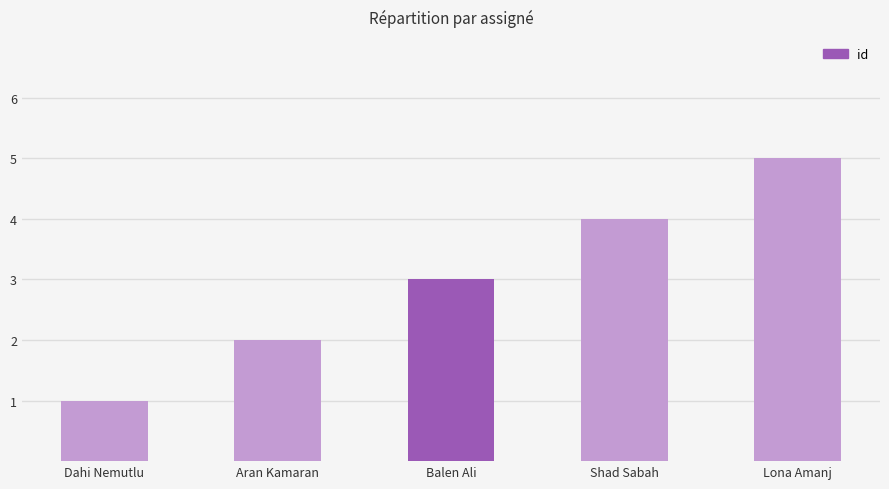

At which category does the chart reach its peak across all series?

Lona Amanj